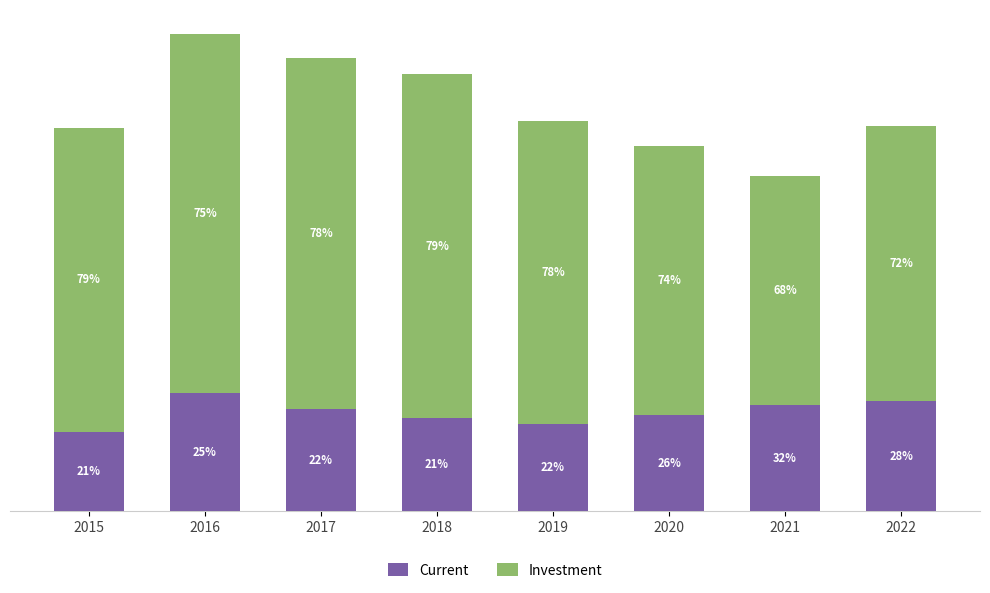

True or false: Investment has a value of 836 at 2019.

False